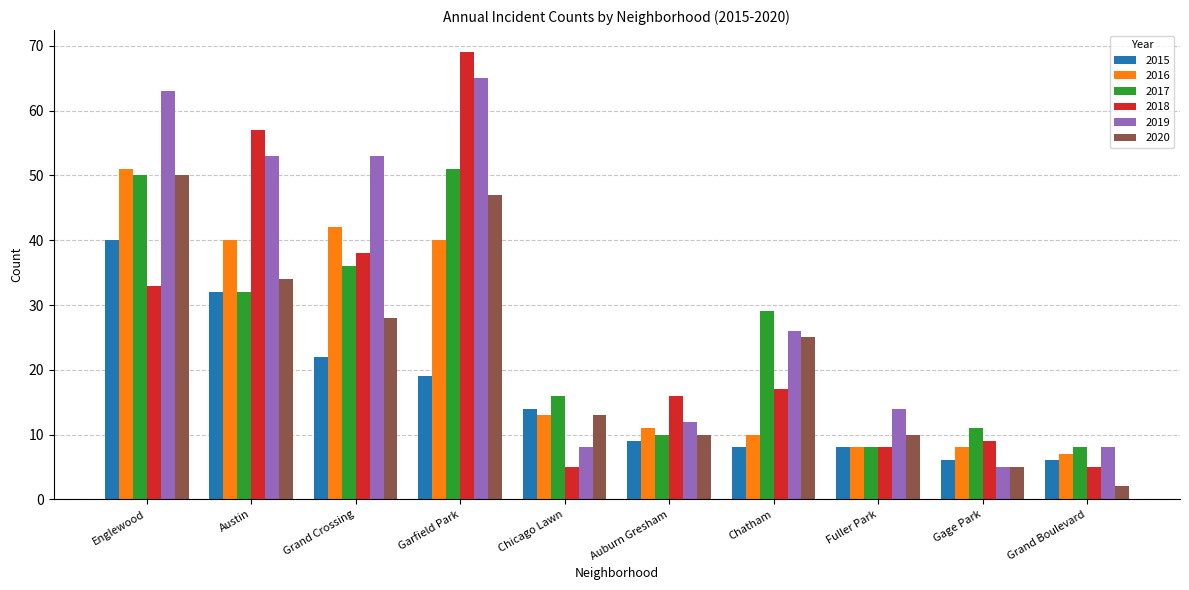

Read the 2015 value at Fuller Park.

8